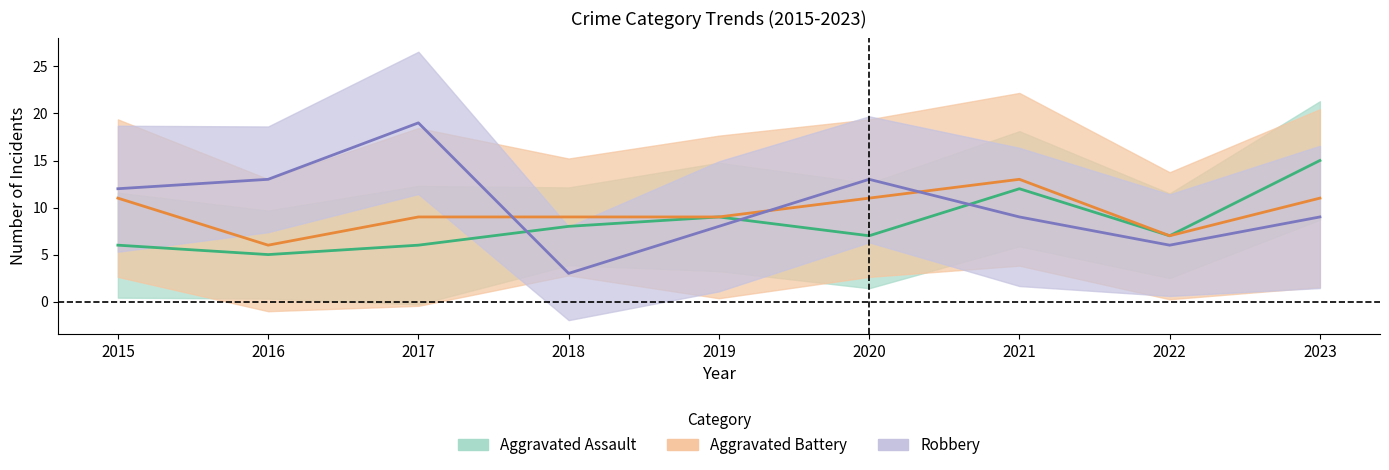

What is the spread (max minus min) of values at 2015?

6